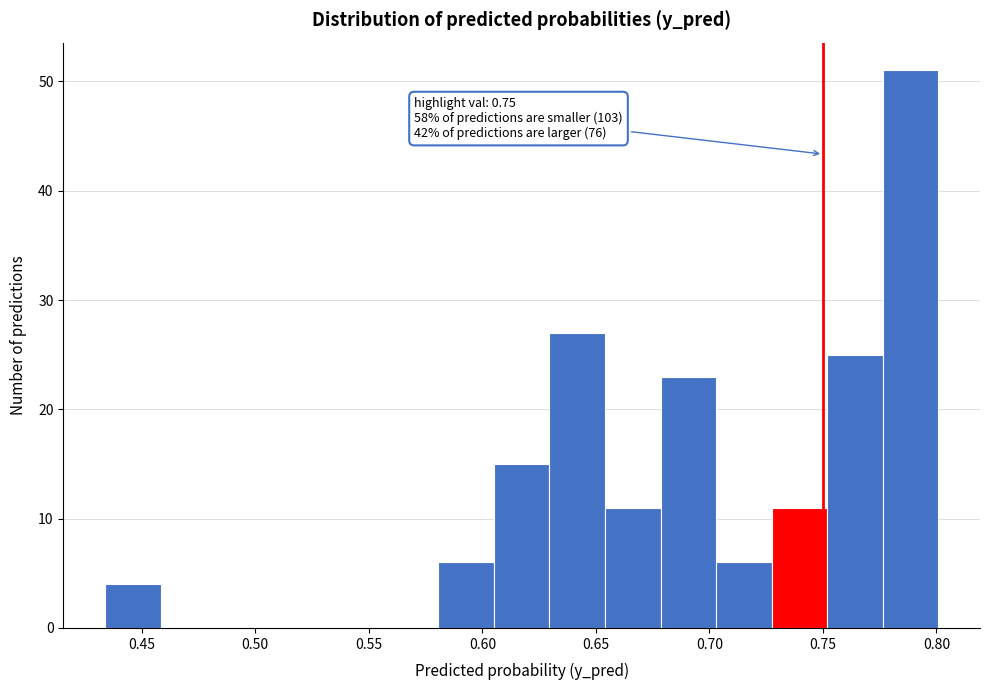

Over which range of the x-axis is the bar tallest?

0.775 to 0.800